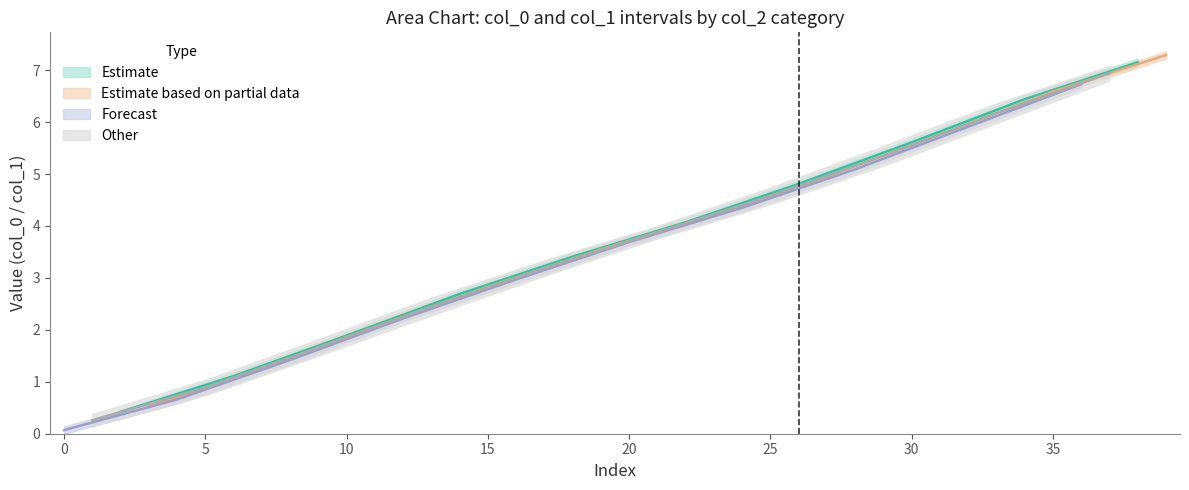

How many categories are shown in the chart?

40